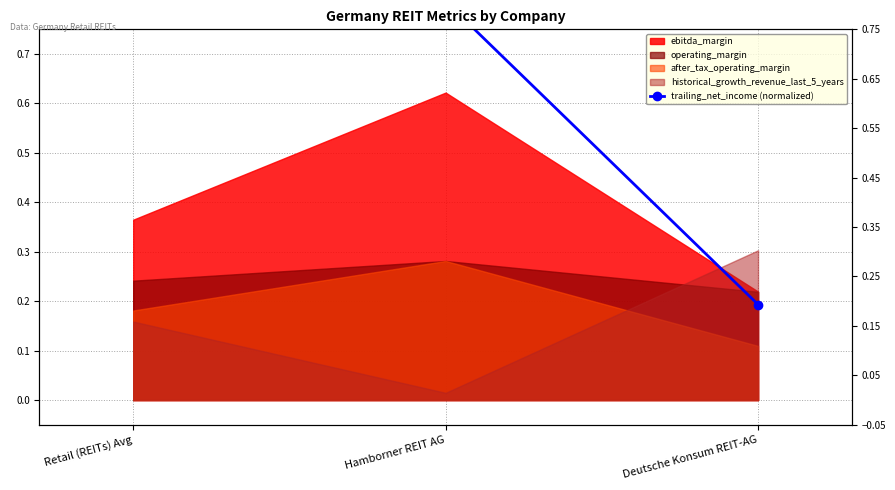

Which has a higher value, Deutsche Konsum REIT-AG or Retail (REITs) Avg?

Retail (REITs) Avg